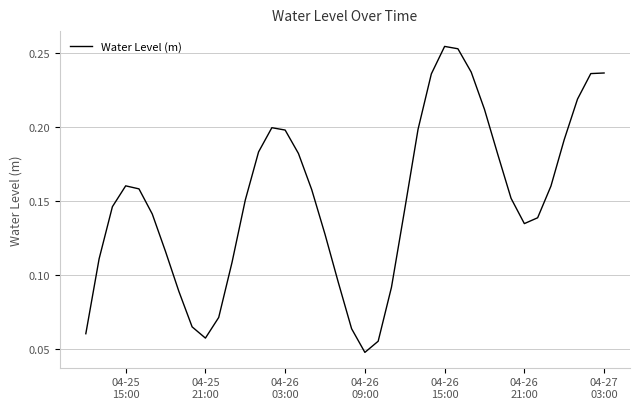

How many interior local valleys (lower than both neighbors) does the data have?

3